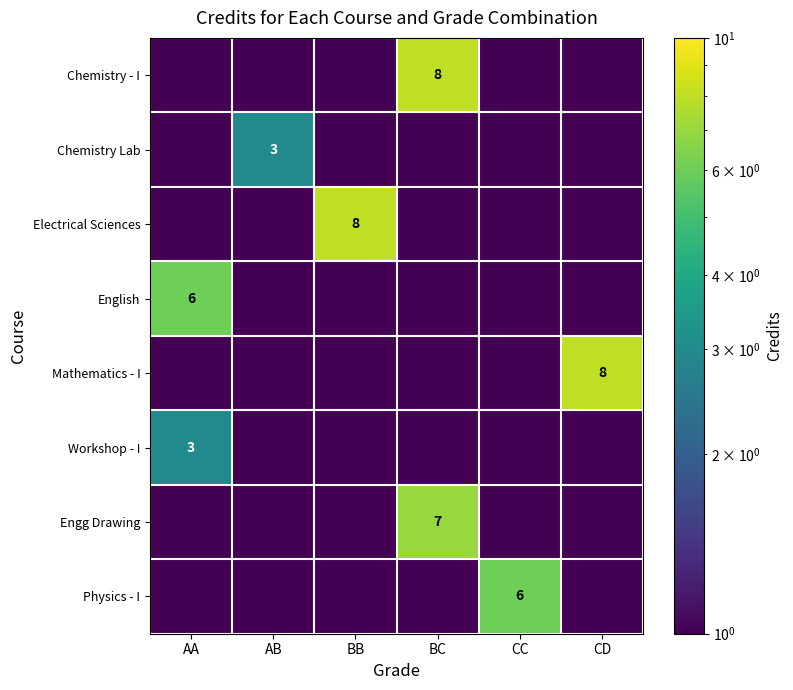

The value of Engg Drawing at BC is 7.0. True or false?

True